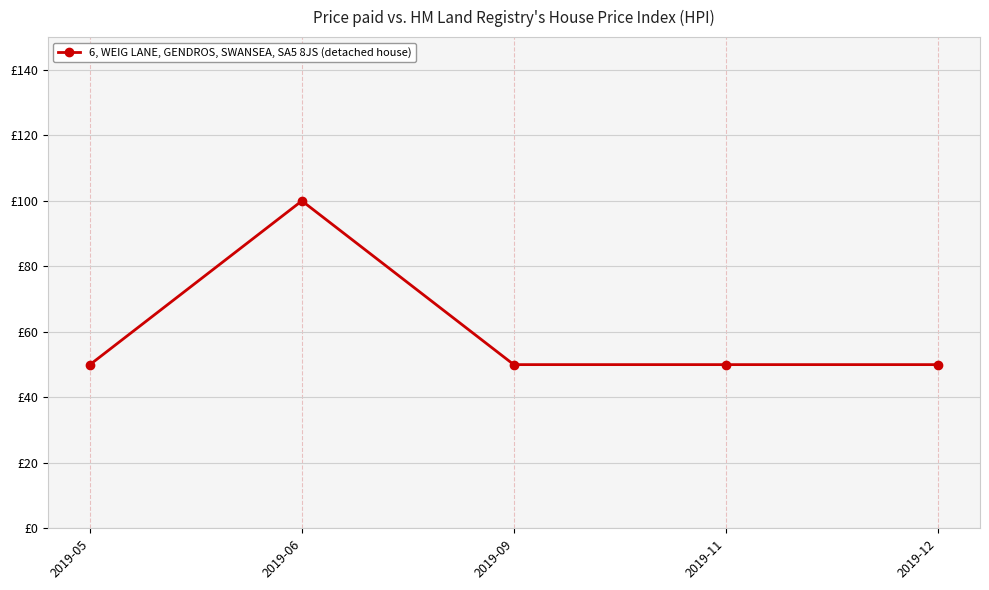

What is the change in value from 2019-06 to 2019-11?

-50